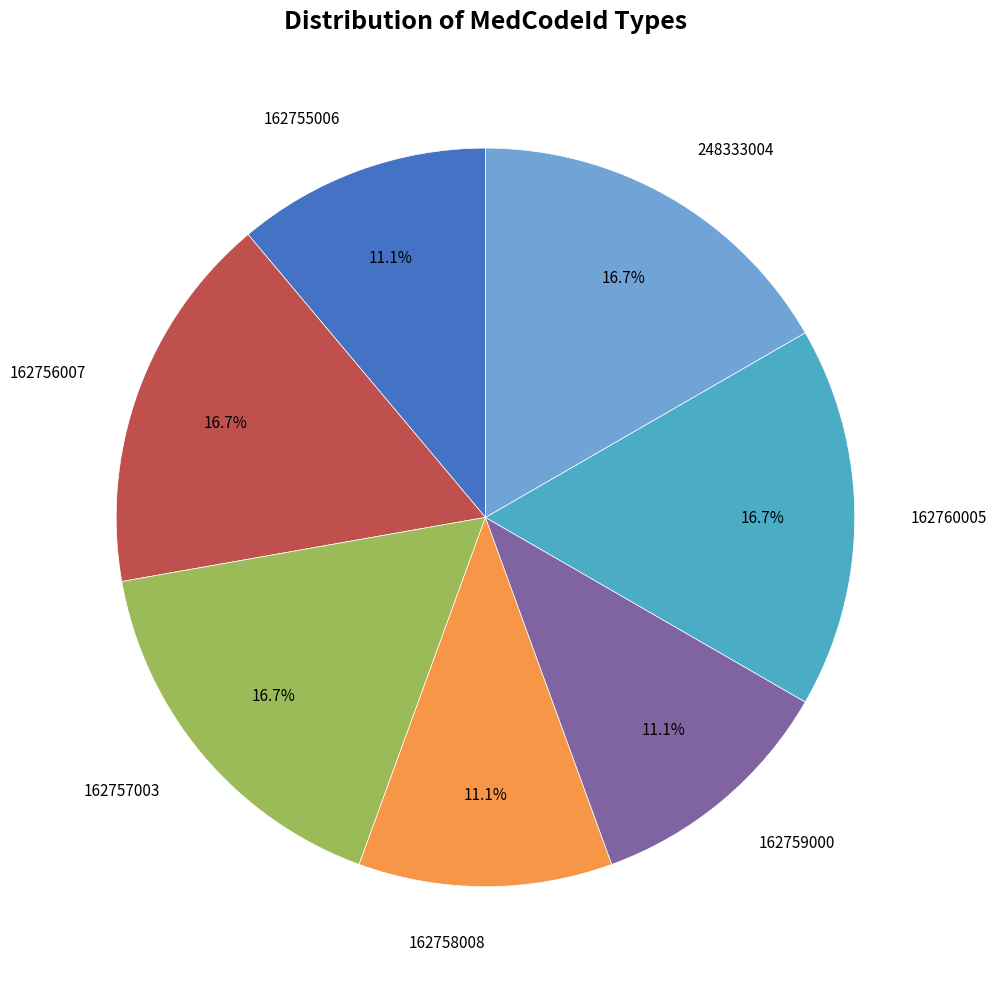

To the nearest percent, what is the difference between the largest and smallest slice percentages?

6%